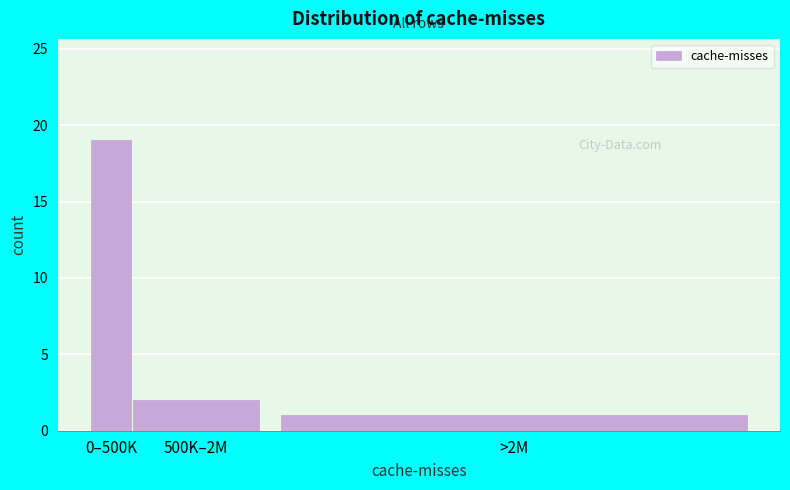

Reading left to right, list all the values displayed in this chart.

0–500K=19	500K–2M=2	>2M=1